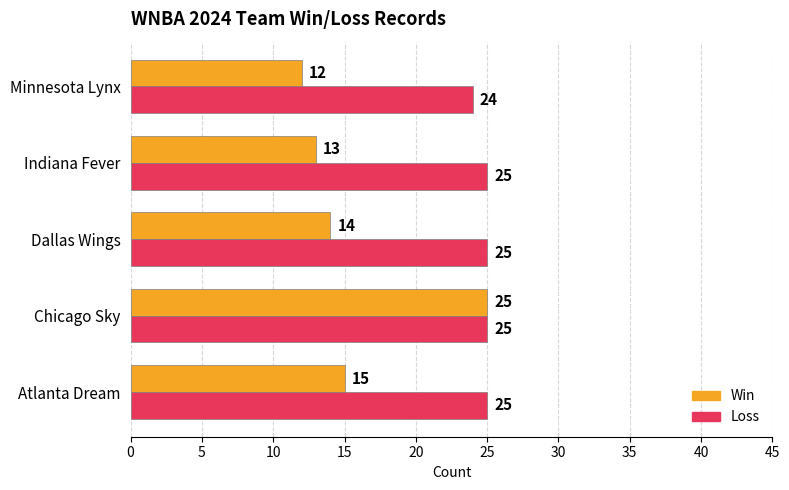

At which category is the sum across all series the highest?

Chicago Sky